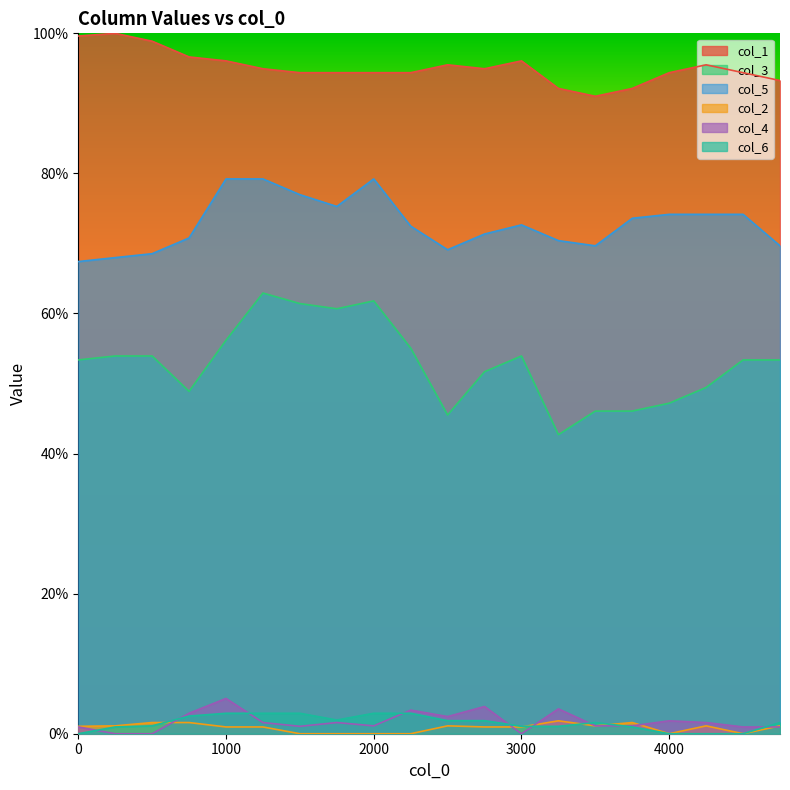

Reading left to right, transcribe all the data shown in this chart.

col_1: 0=99.6	250=100.0	500=98.9	750=96.6	1000=96.1	1250=94.9	1500=94.4	1750=94.4	2000=94.4	2250=94.4	2500=95.5	2750=94.9	3000=96.1	3250=92.1	3500=91.0	3750=92.1	4000=94.4	4250=95.5	4500=94.4	4750=93.3
col_3: 0=53.4	250=53.9	500=53.9	750=48.9	1000=56.2	1250=62.9	1500=61.4	1750=60.7	2000=61.8	2250=55.1	2500=45.5	2750=51.7	3000=53.9	3250=42.7	3500=46.1	3750=46.1	4000=47.2	4250=49.4	4500=53.4	4750=53.4
col_5: 0=67.4	250=68.0	500=68.5	750=70.8	1000=79.2	1250=79.2	1500=77.0	1750=75.3	2000=79.2	2250=72.5	2500=69.1	2750=71.3	3000=72.7	3250=70.4	3500=69.7	3750=73.6	4000=74.2	4250=74.2	4500=74.2	4750=69.7
col_2: 0=1.1	250=1.1	500=1.6	750=1.6	1000=1.0	1250=1.0	1500=0.0	1750=0.0	2000=0.0	2250=0.0	2500=1.1	2750=1.0	3000=1.0	3250=1.8	3500=1.1	3750=1.6	4000=0.0	4250=1.1	4500=0.0	4750=1.1
col_4: 0=1.0	250=0.0	500=0.0	750=2.9	1000=5.0	1250=1.6	1500=1.1	1750=1.6	2000=1.1	2250=3.4	2500=2.4	2750=3.9	3000=0.0	3250=3.6	3500=1.1	3750=1.1	4000=1.8	4250=1.6	4500=1.0	4750=1.0
col_6: 0=0.0	250=1.0	500=1.1	750=2.5	1000=2.9	1250=2.9	1500=2.9	1750=2.0	2000=2.9	2250=2.9	2500=1.9	2750=1.9	3000=1.1	3250=1.1	3500=1.6	3750=1.0	4000=0.0	4250=0.0	4500=0.0	4750=1.6